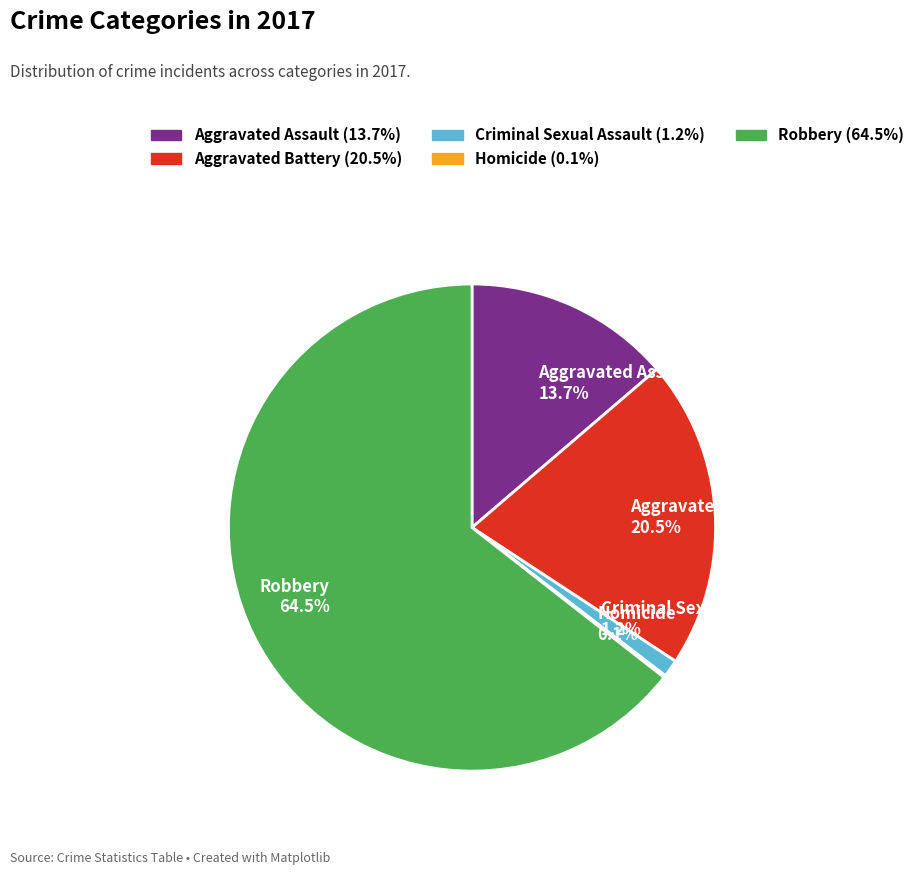

What portion of the pie excludes Criminal Sexual Assault?

98.8%